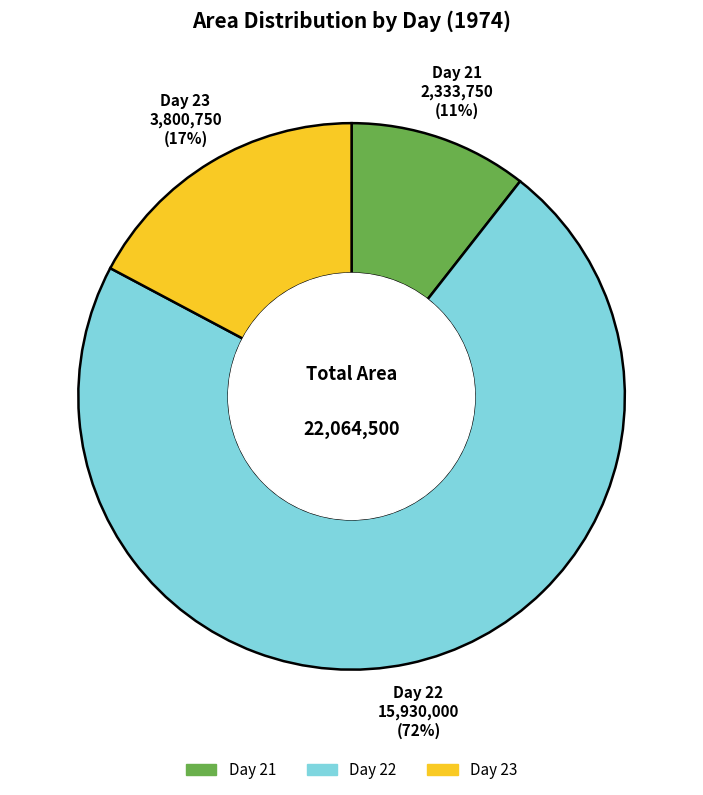

To the nearest percent, what is the average slice percentage?

33%